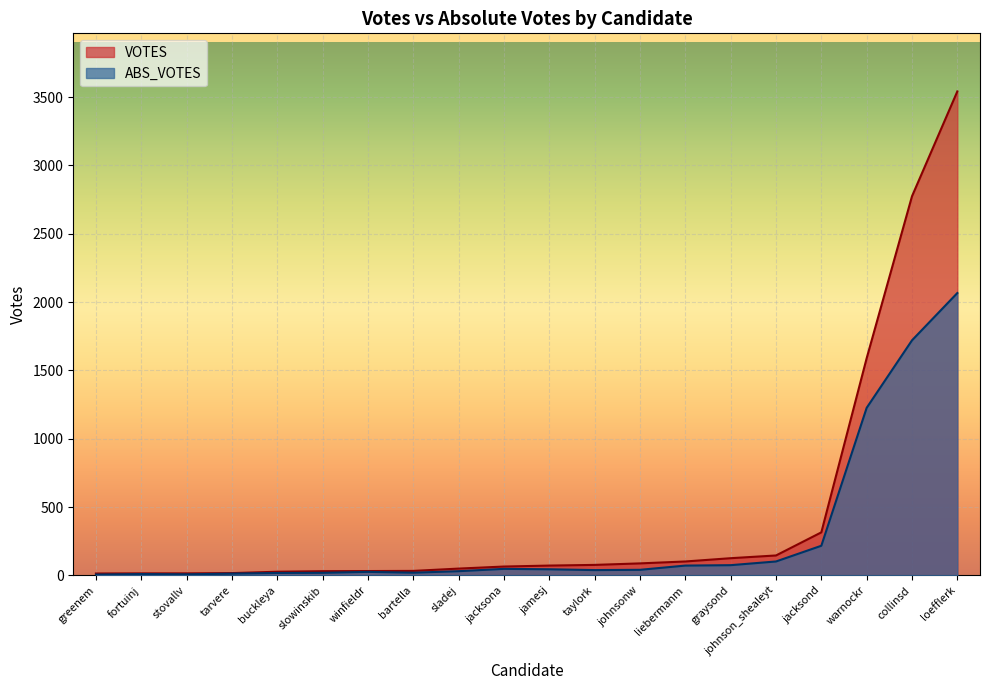

The VOTES series shows 57 at liebermanm. True or false?

False